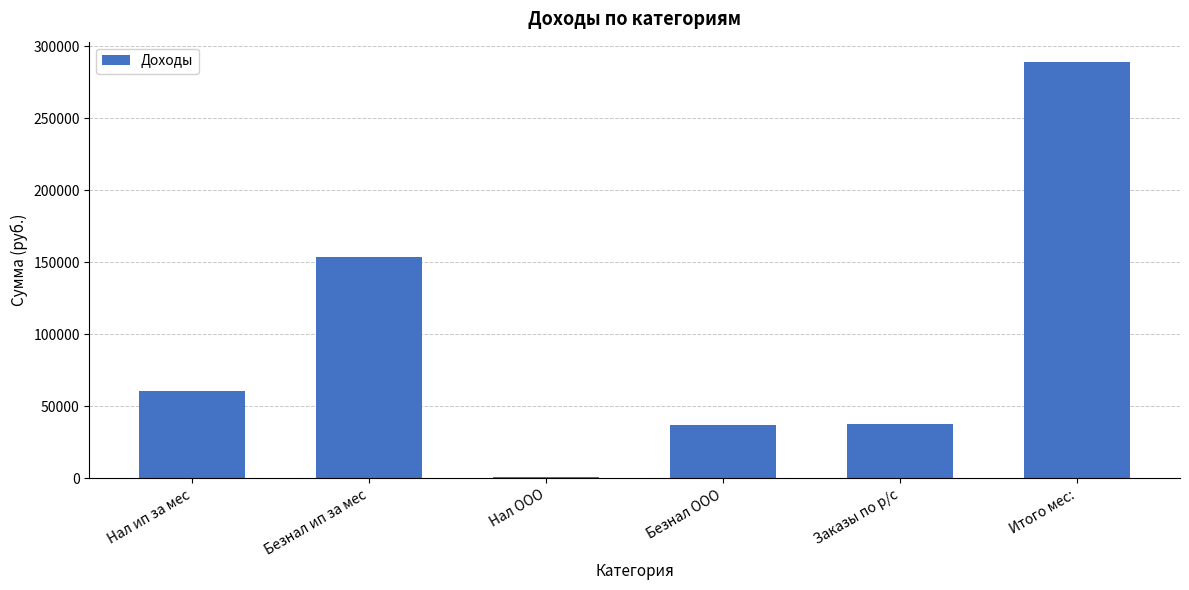

What is the maximum value shown in the chart?

288900